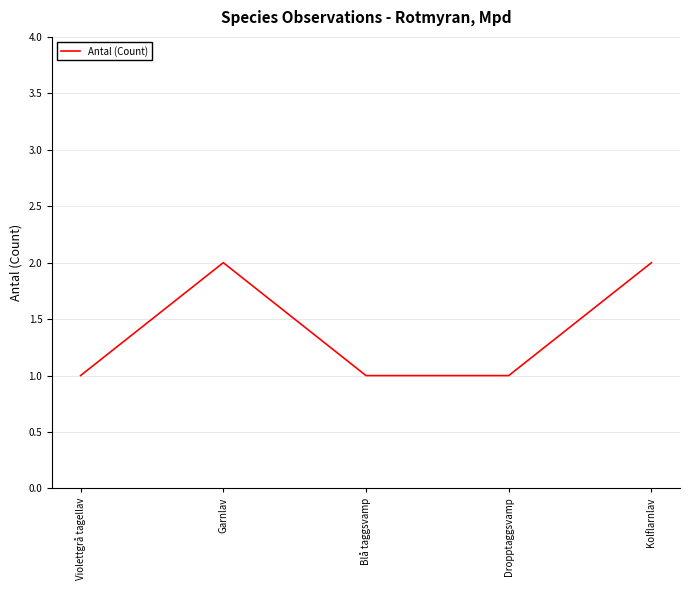

What position from the left is Blå taggsvamp?

3